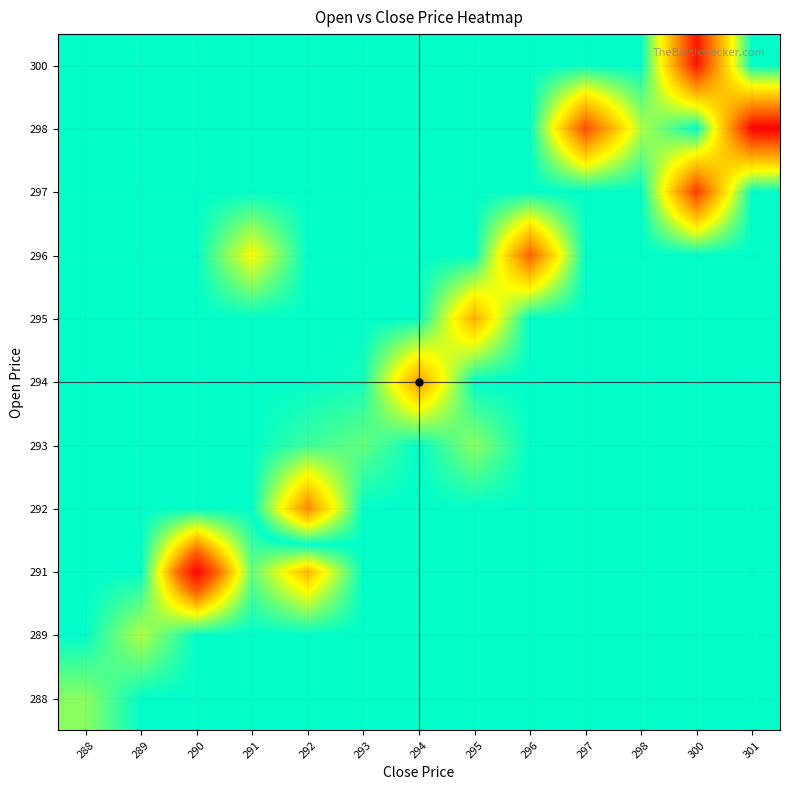

What is the spread (max minus min) of values at 294?

11.5